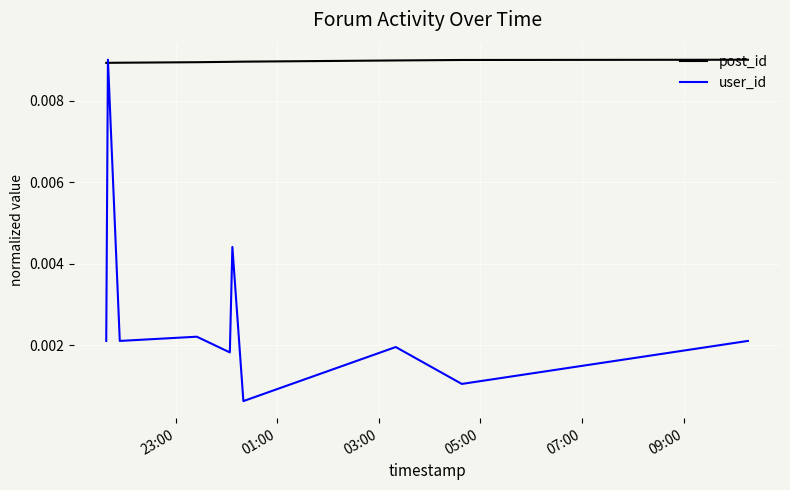

Which series has the largest range (max minus min)?

user_id